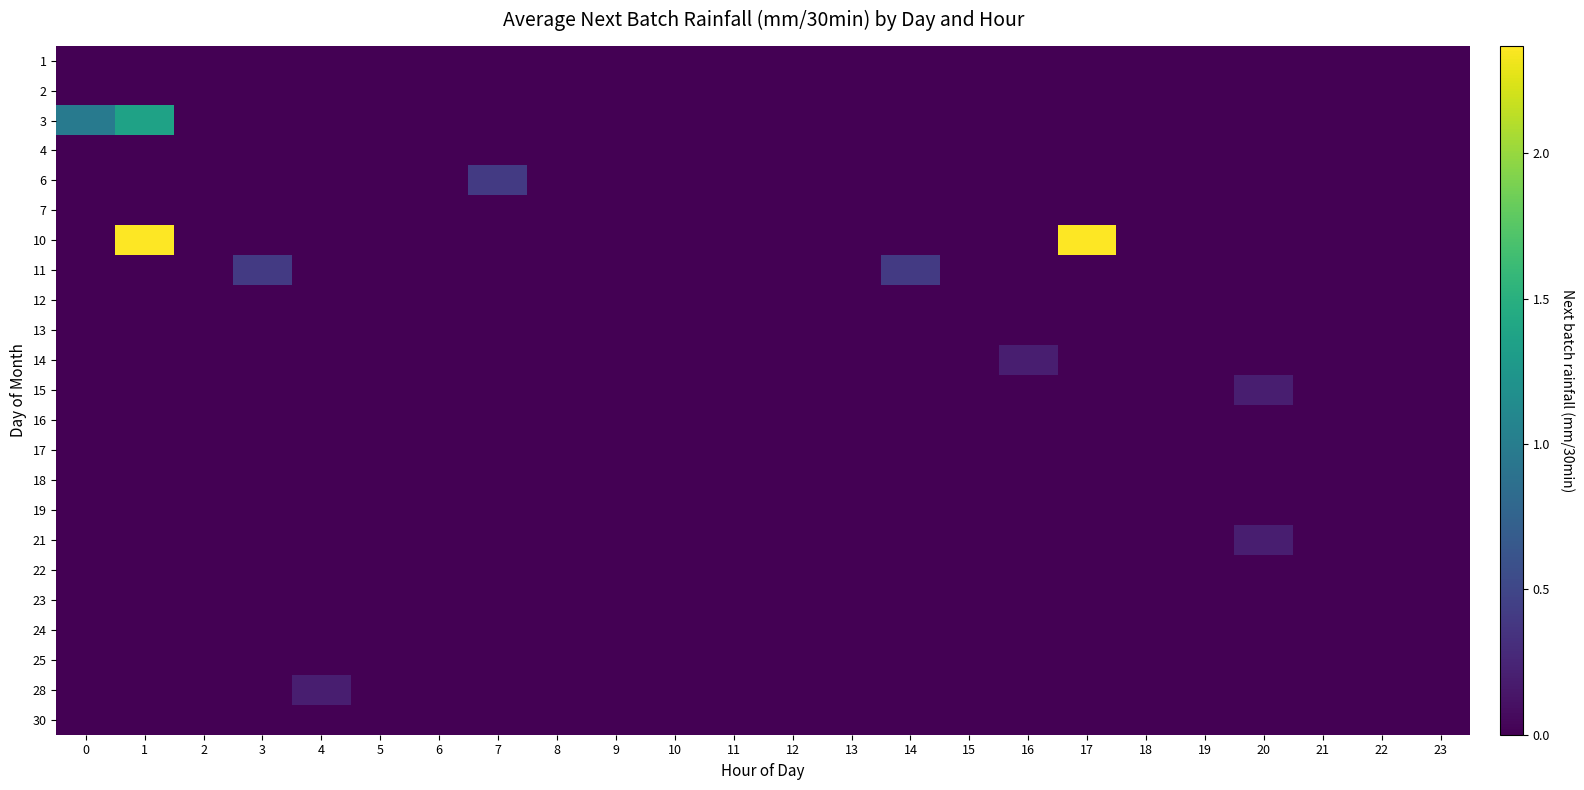

Count the number of categories in the chart.

24